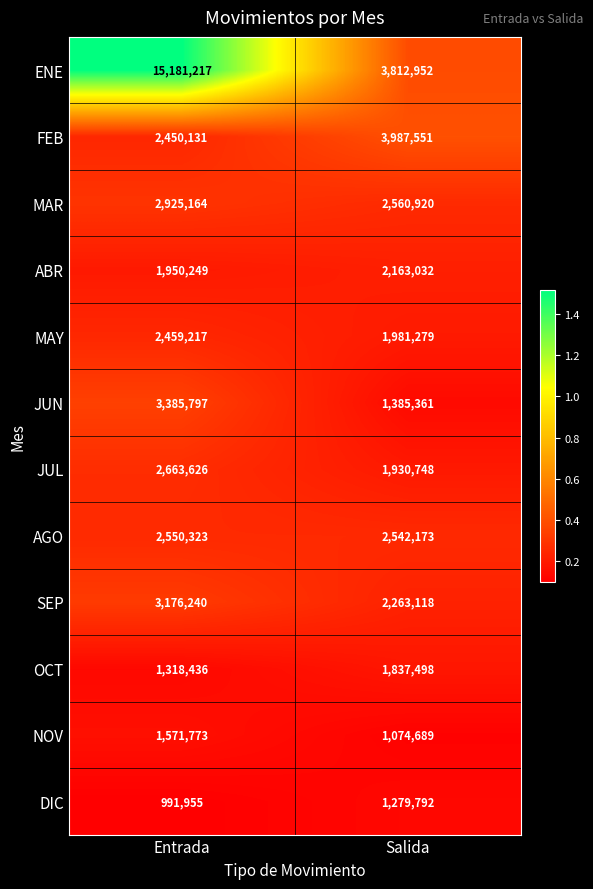

At which label does SEP reach its minimum?

Salida